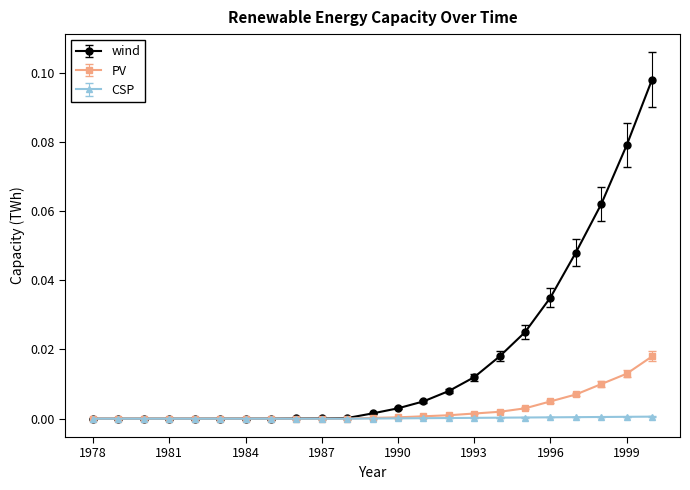

Which series has the largest total across all categories?

wind